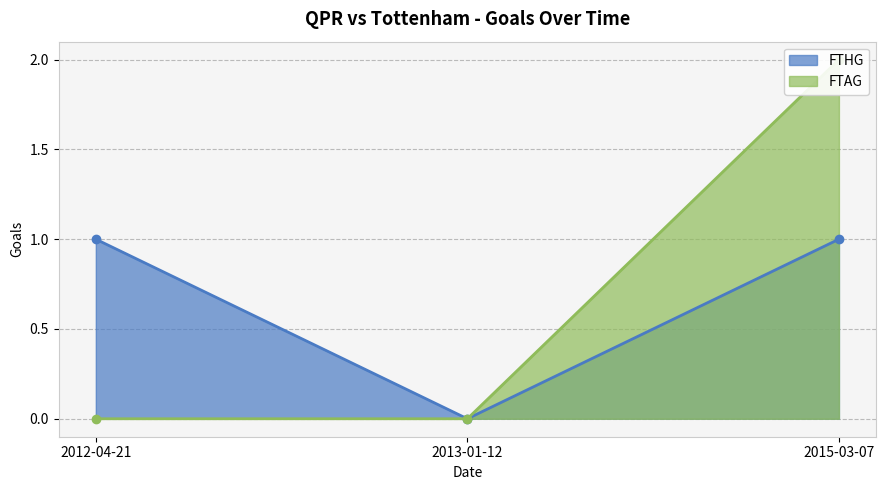

How many FTHG values are between 0 and 1?

3